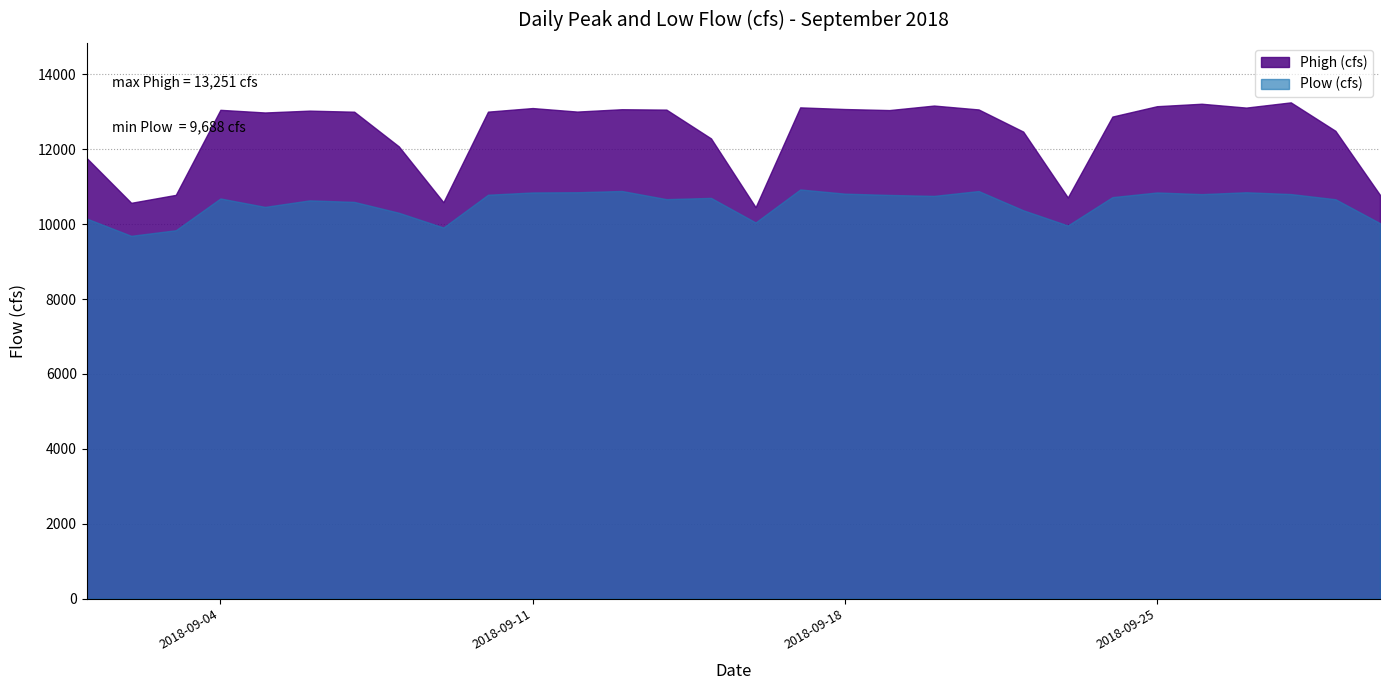

True or false: Phigh (cfs) and Plow (cfs) intersect in this chart.

False